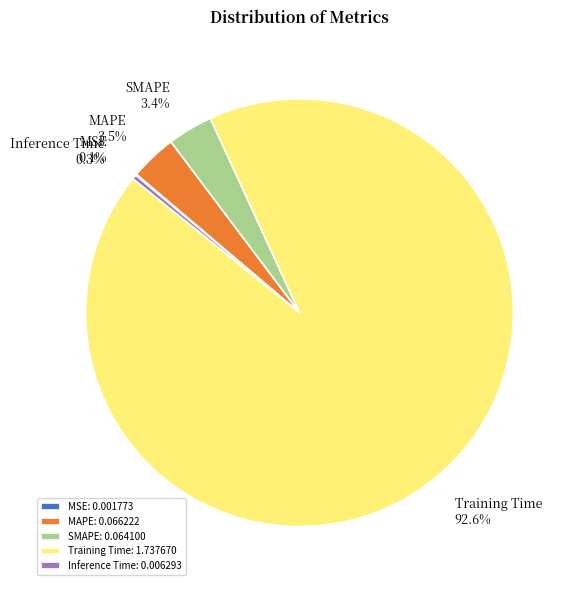

Combined, do Training Time and MAPE account for over 50%?

Yes